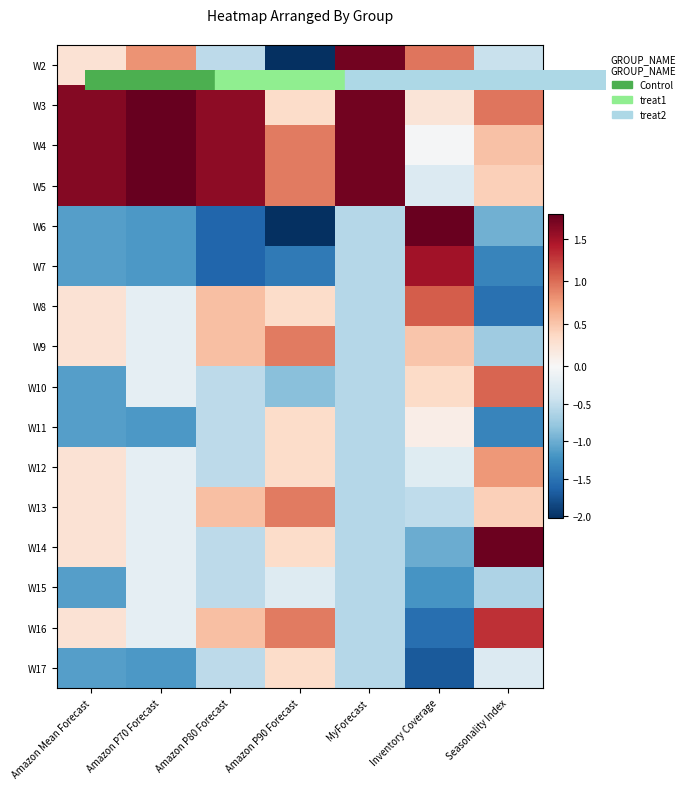

Rank the series by their maximum value, from highest to lowest.

W3, W4, W5, W6, W14, W2, W7, W16, W8, W10, W9, W13, W12, W11, W17, W15